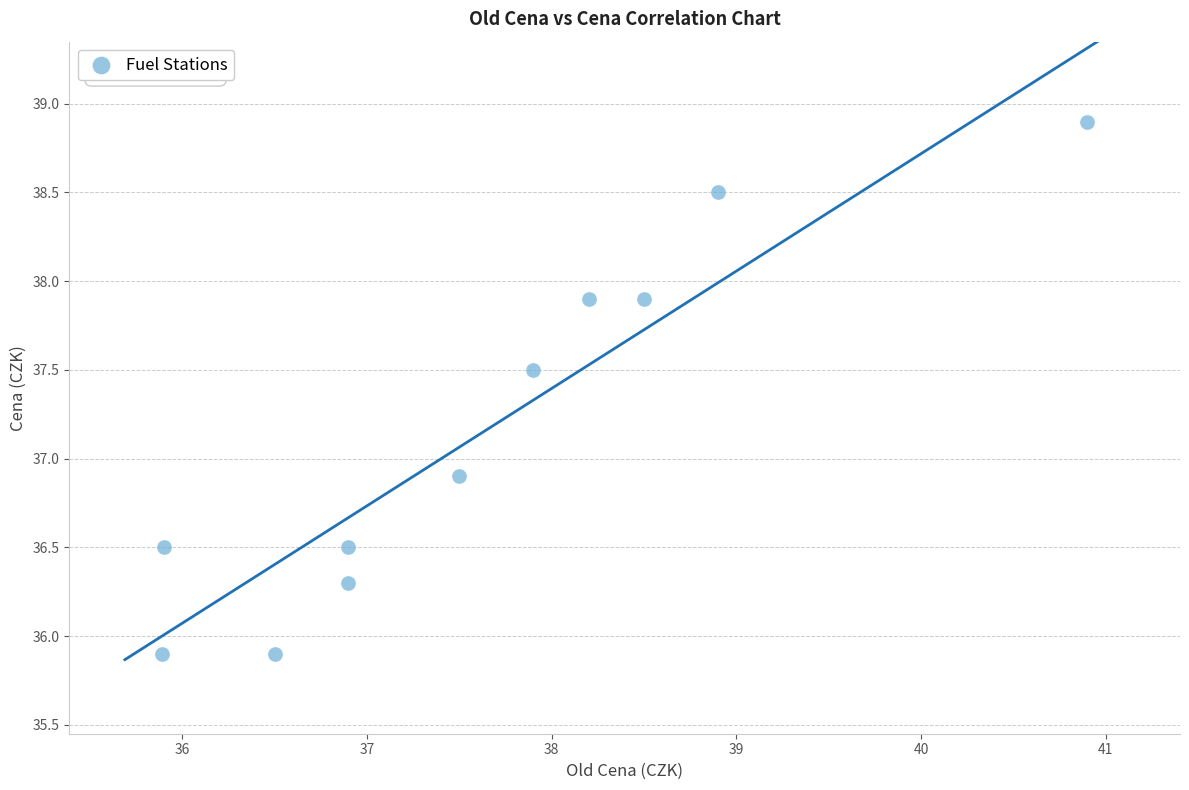

What is the range of X values (max minus min)?

5.0